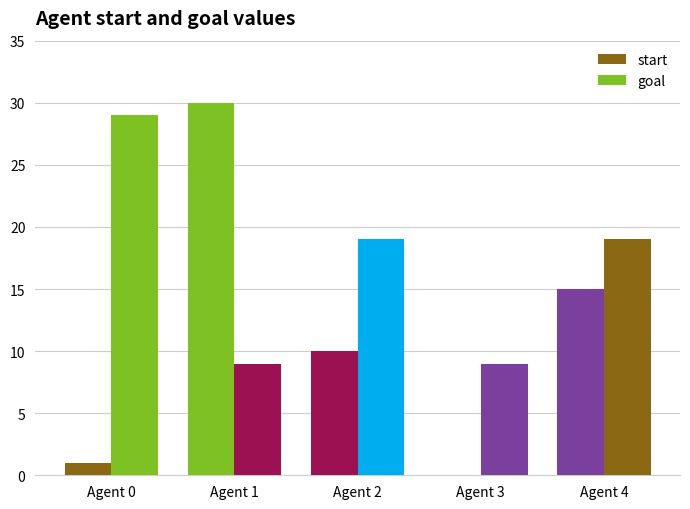

Which category has the highest value in the goal series?

Agent 0